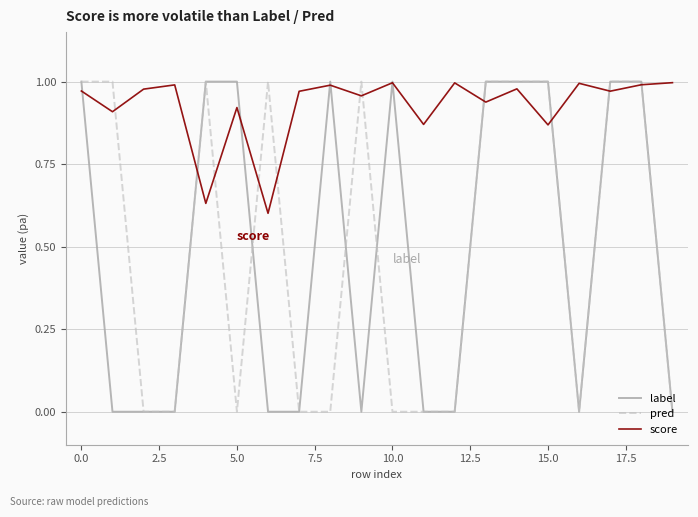

Which series has the largest total across all categories?

score